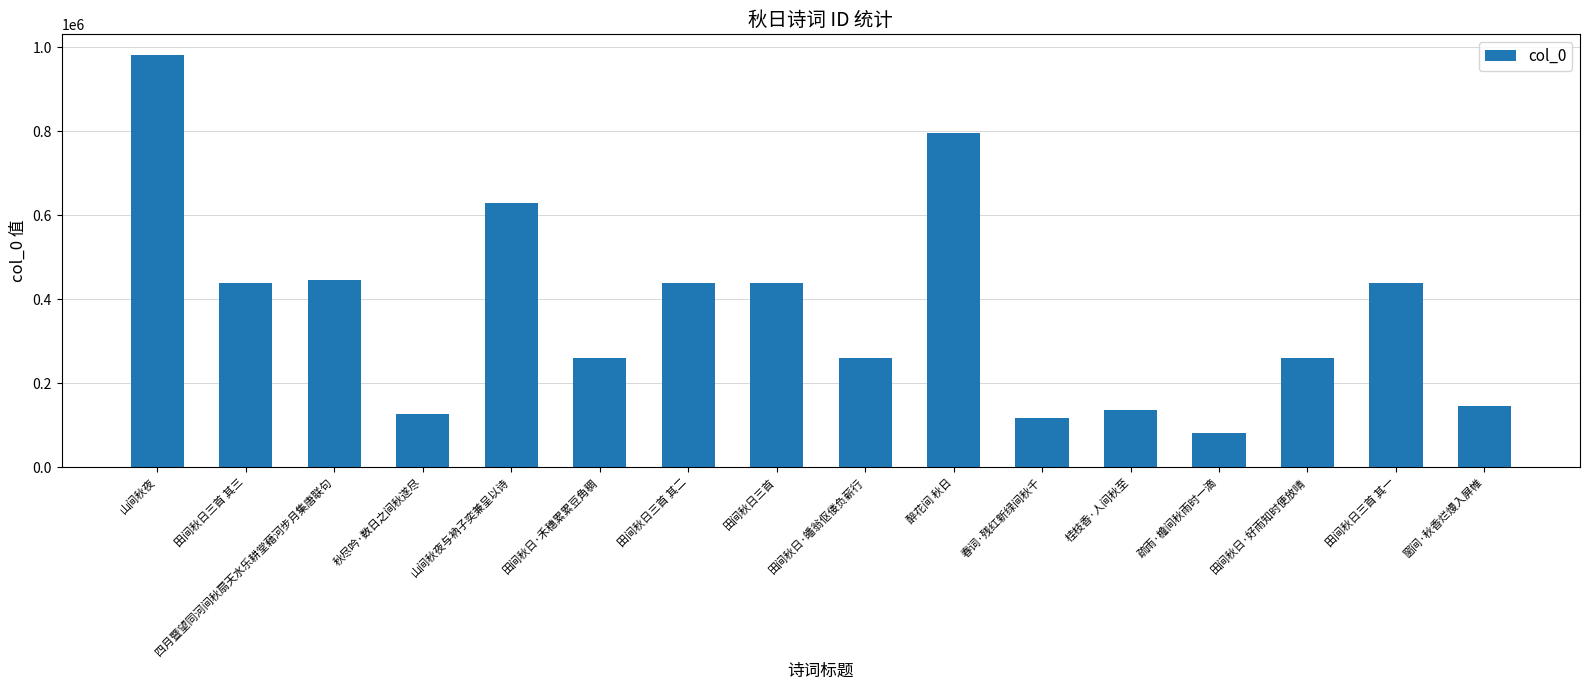

What is the greatest value displayed?

981677